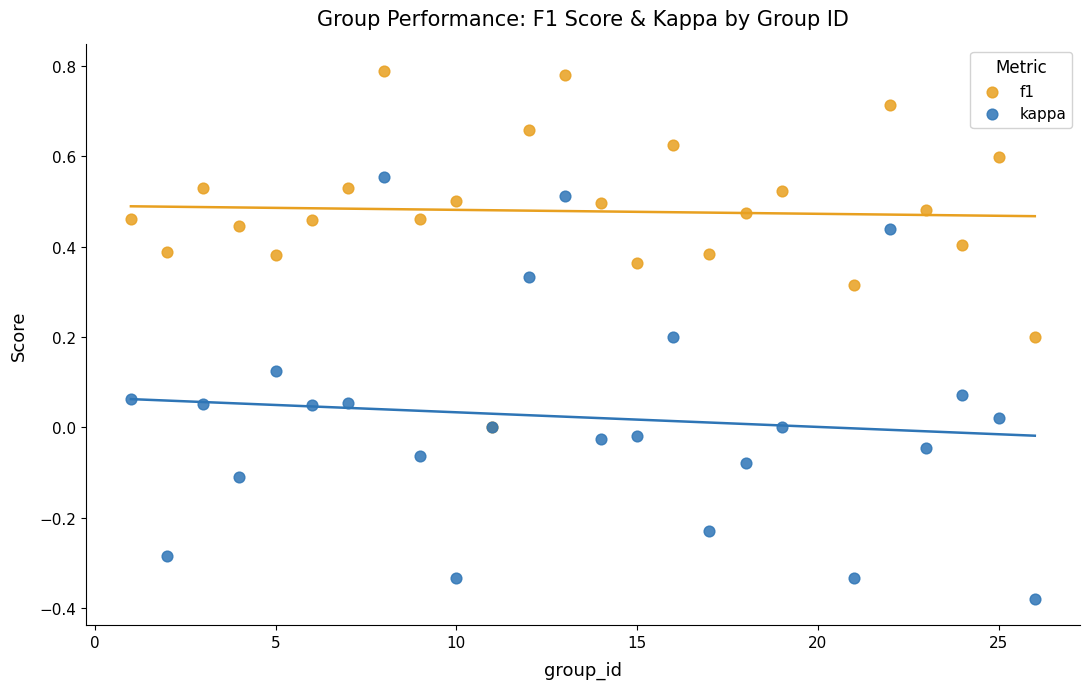

Which series contains the lowest Y value?

kappa